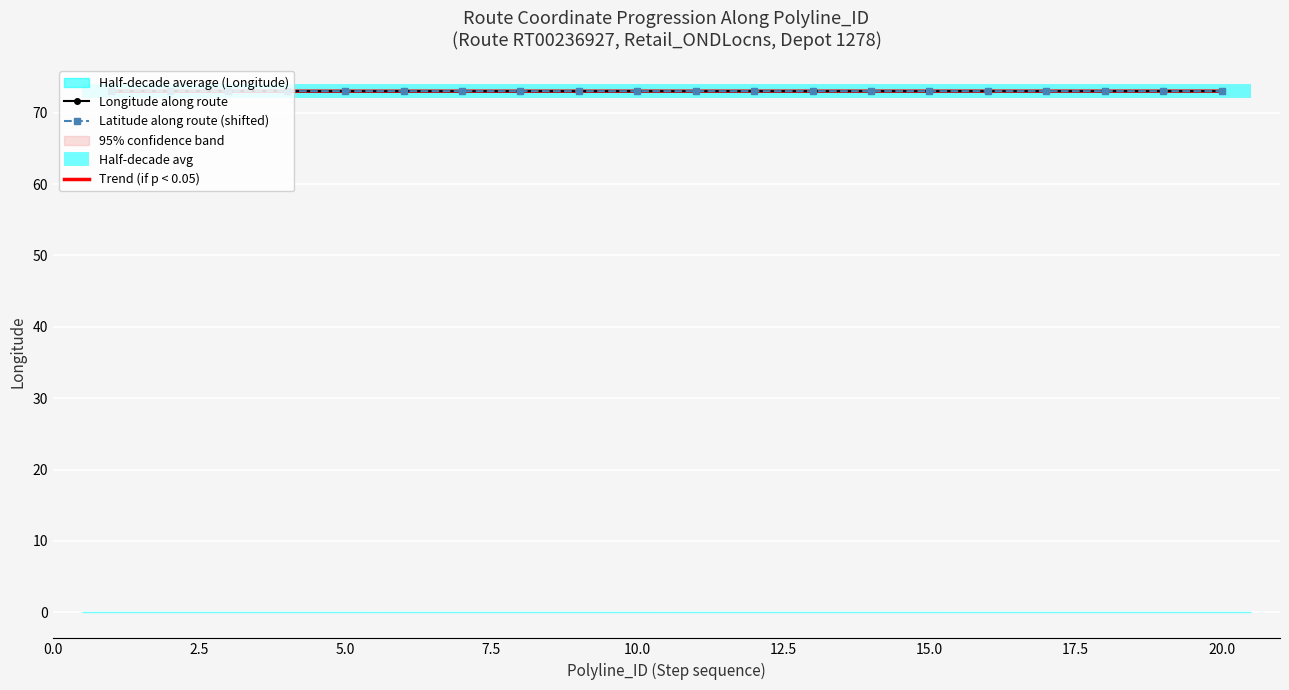

The Longitude along route series shows 38.0 at 10.0. True or false?

False